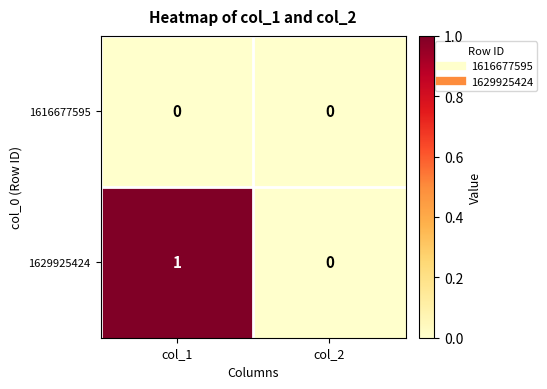

True or false: 1616677595 has a value of 0 at col_1.

True